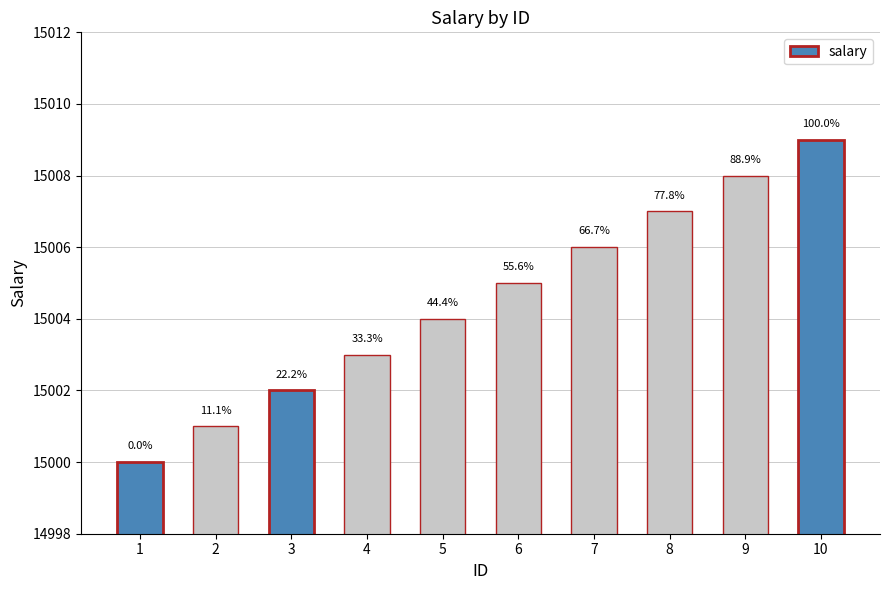

What is the difference between the values at 3 and 5?

2